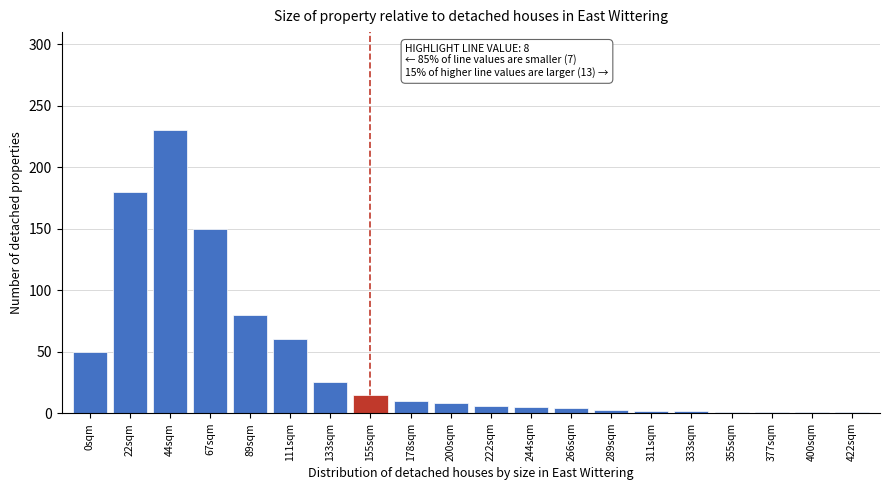

What is the difference between the maximum and second lowest values?

229